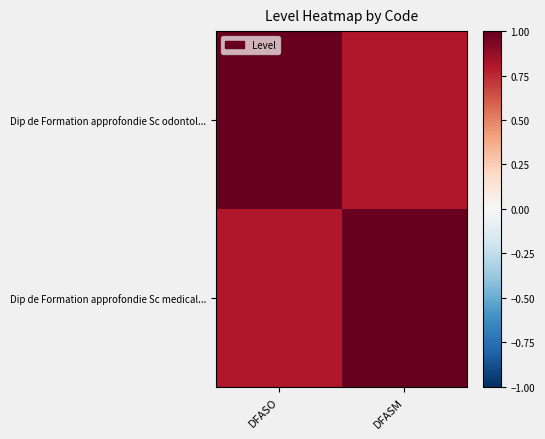

Reading right to left, what are all the values shown in this chart?

Dip de Formation approfondie Sc odontol...: DFASM=0.8	DFASO=1.0
Dip de Formation approfondie Sc medical...: DFASM=1.0	DFASO=0.8